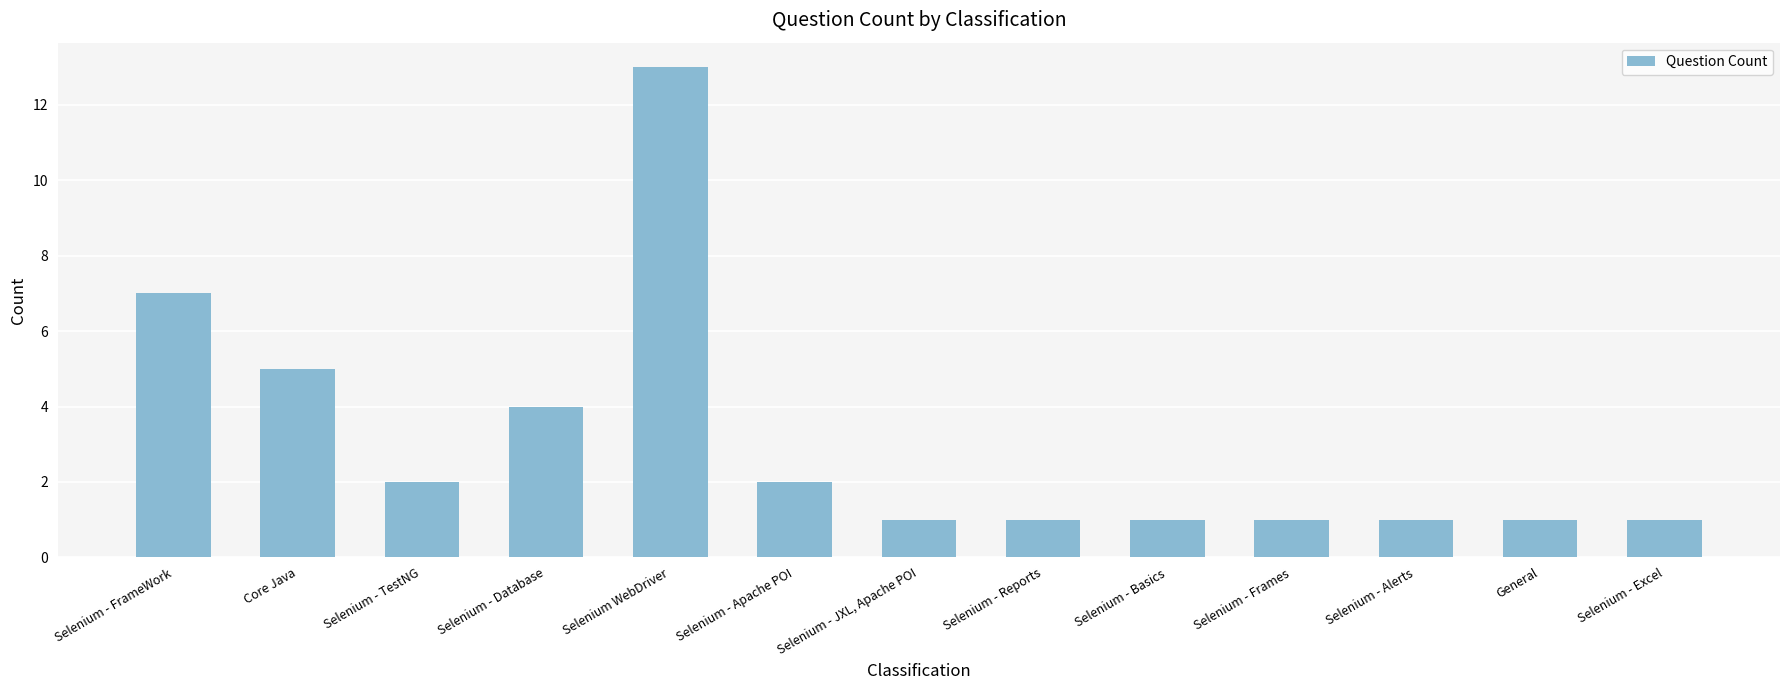

What is the value of the 7th bar from the left?

1